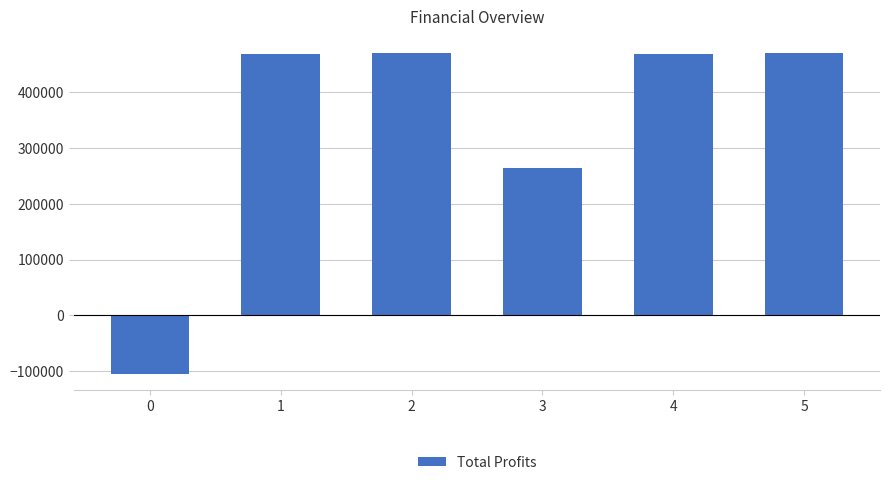

What is the sum of all values?

2038438.4